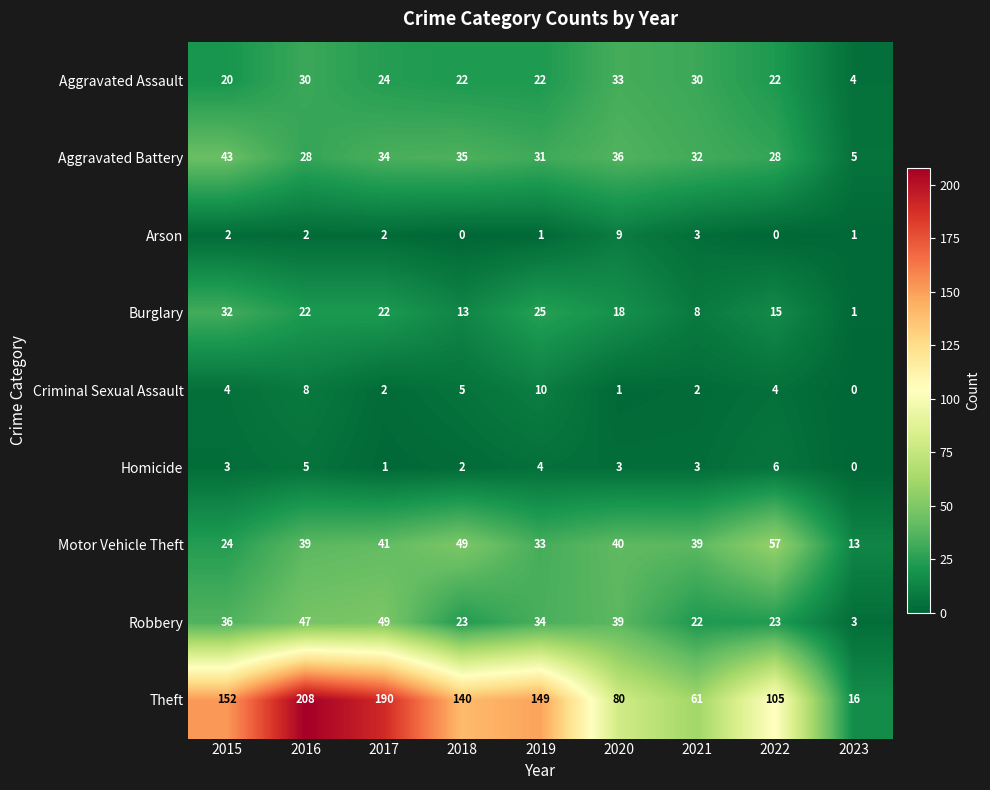

The value of Aggravated Assault at 2023 is 4. True or false?

True